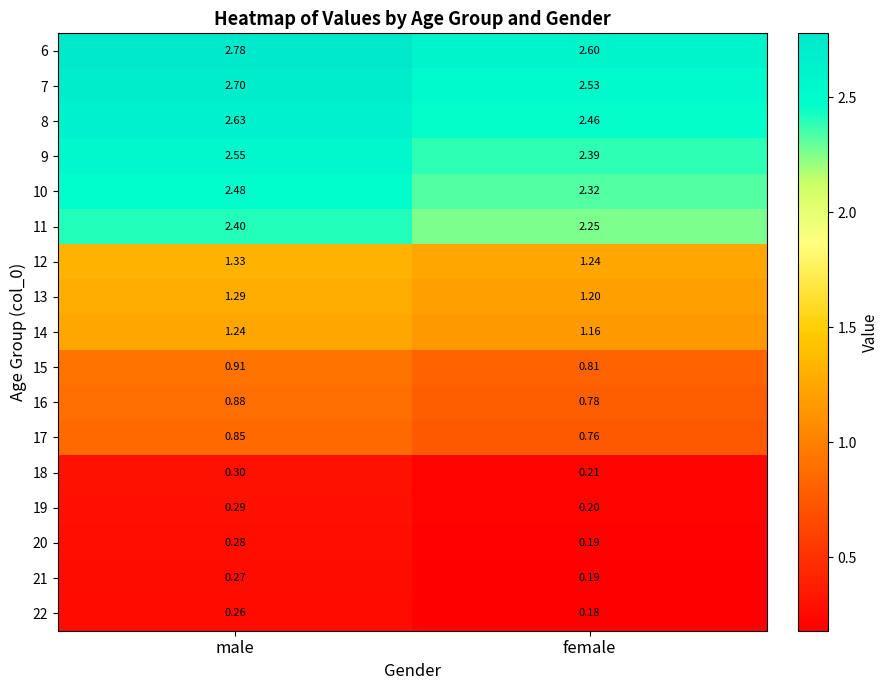

Which category has the highest value in the 8 series?

male